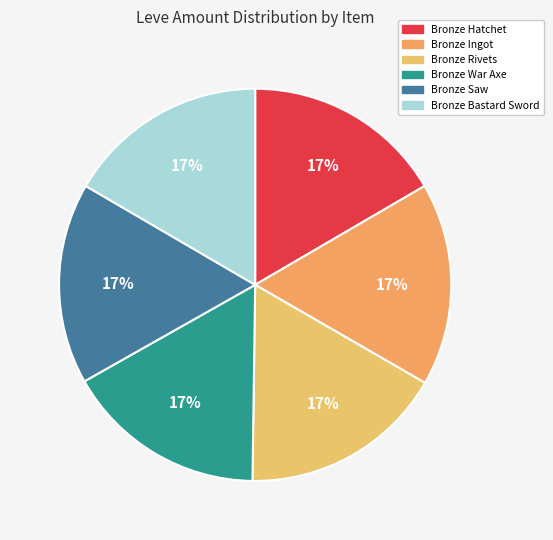

Does any single category account for the majority?

No